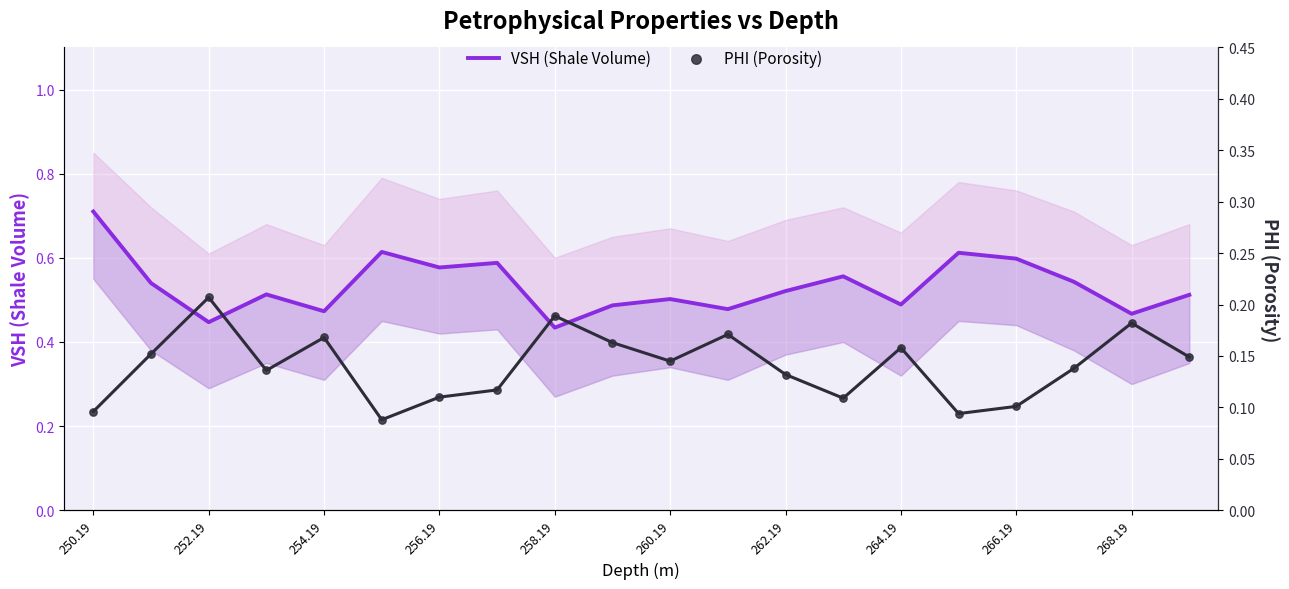

What is the total value across all series at 266.19?

0.7